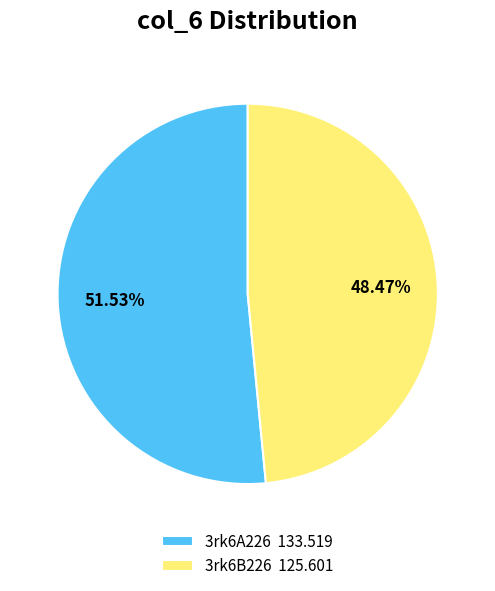

What is the majority slice?

3rk6A226